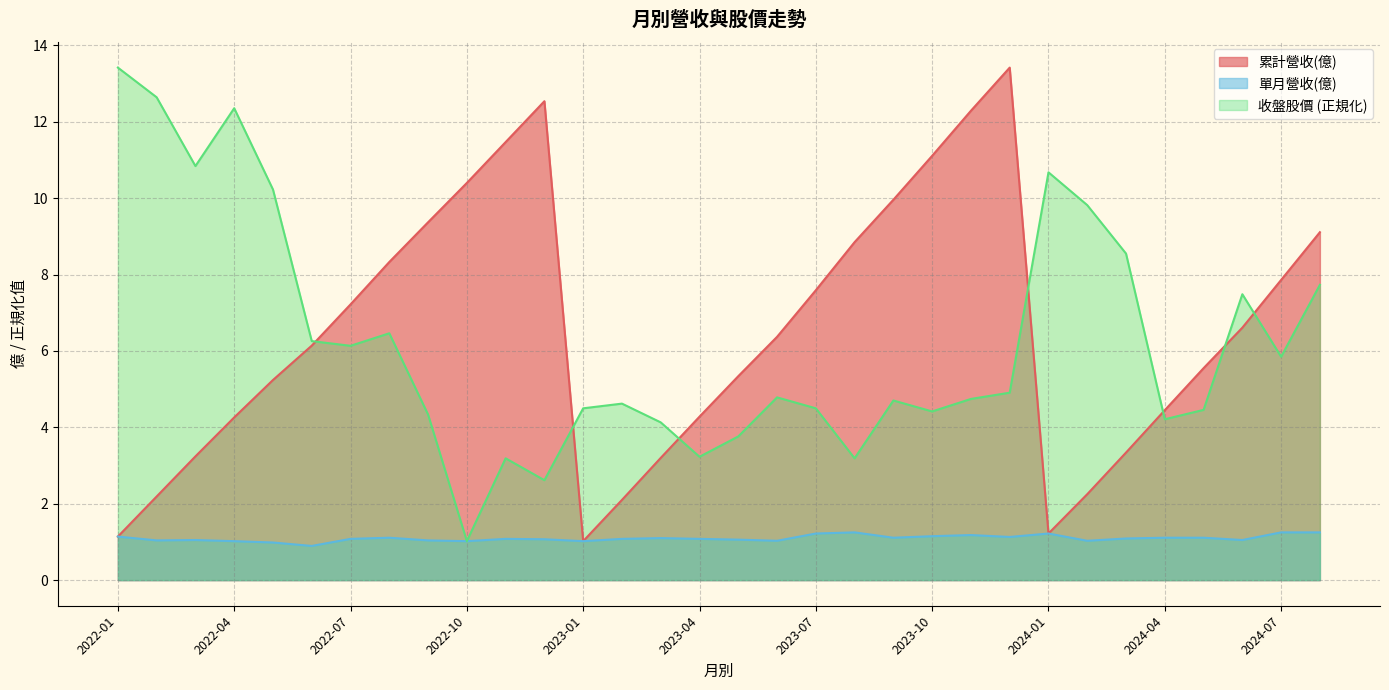

Where is the first local minimum for 收盤股價?

2022-03